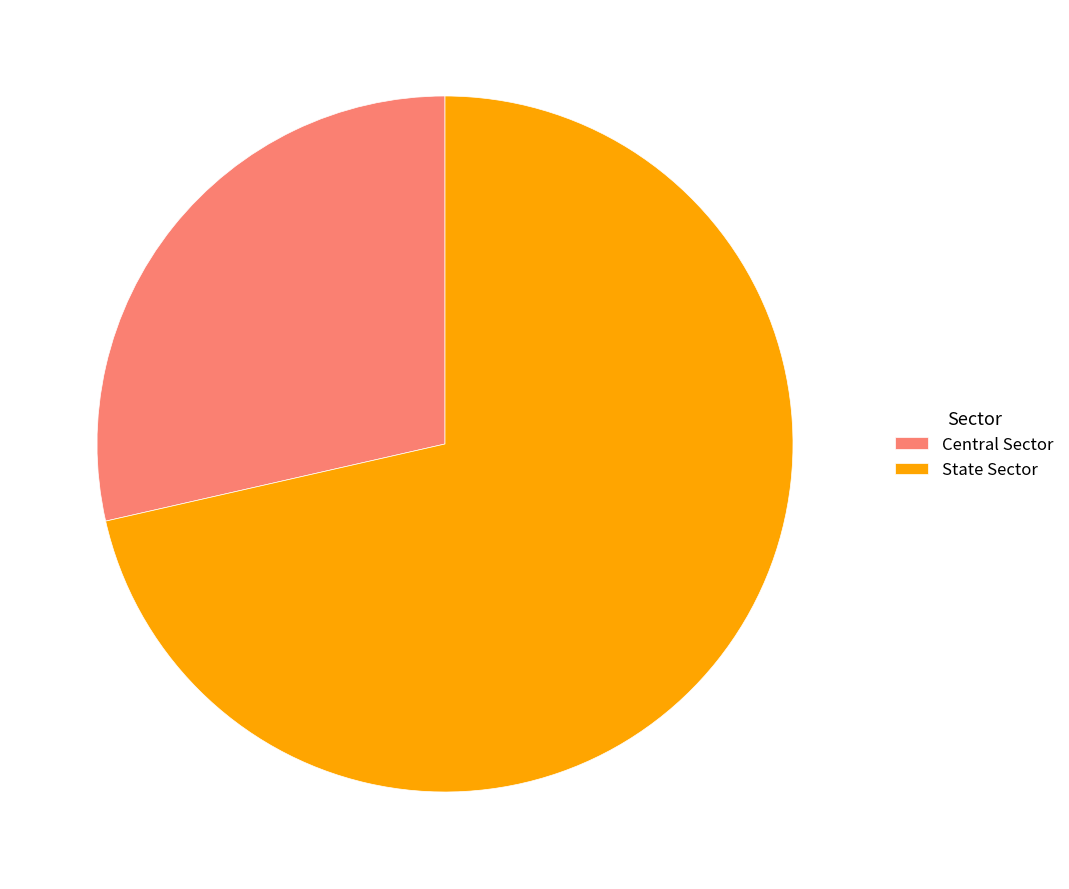

How many segments does this pie chart have?

2